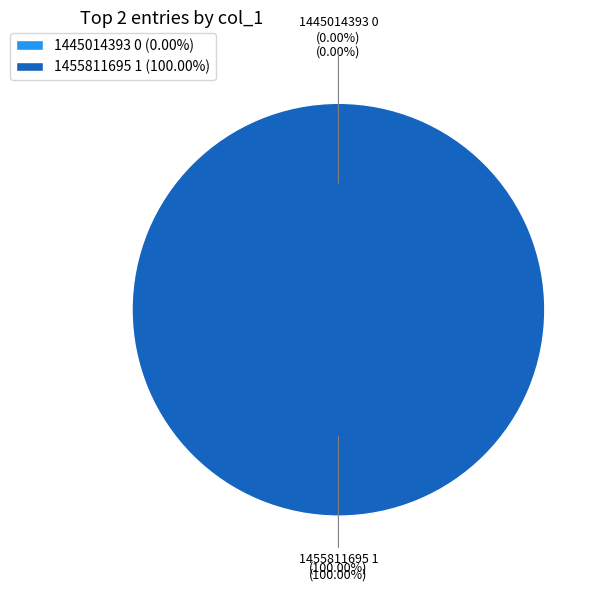

What is the smallest slice in the pie chart?

1445014393